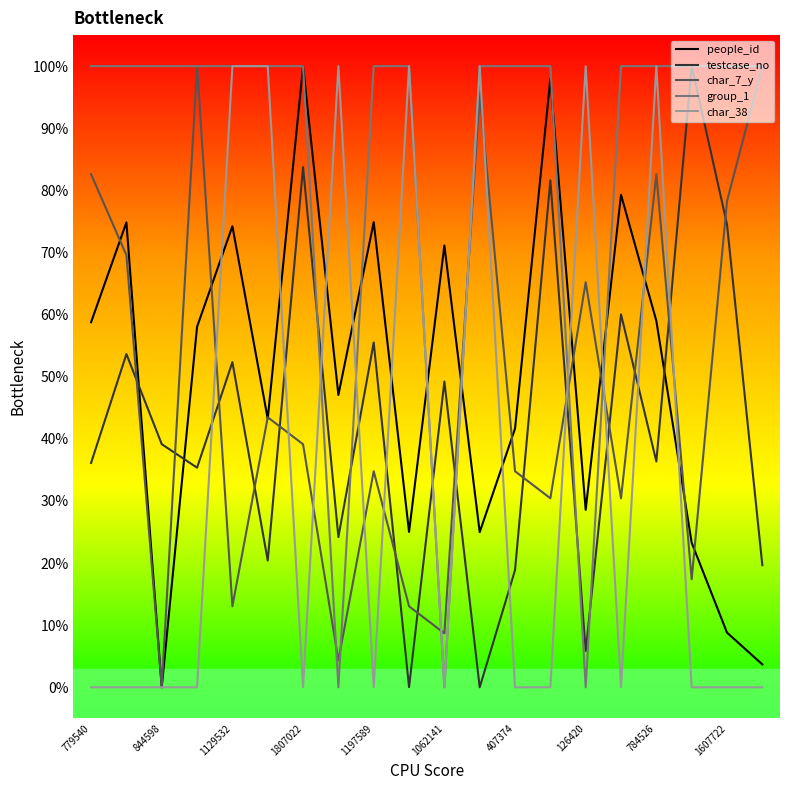

Which series has the largest range (max minus min)?

people_id